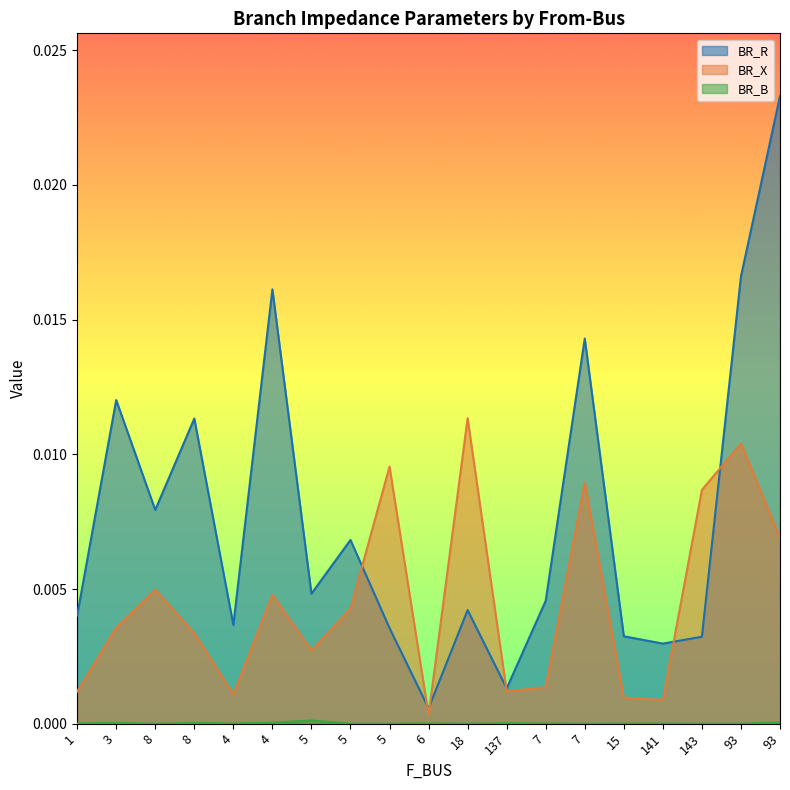

True or false: BR_B and BR_R cross at least once.

False